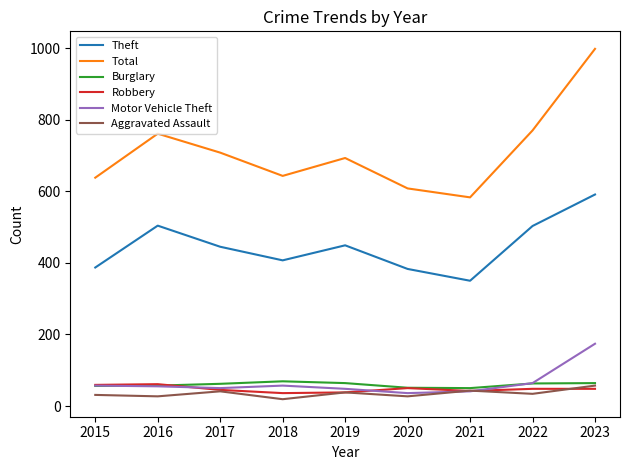

What is the lowest value of the Theft series?

350